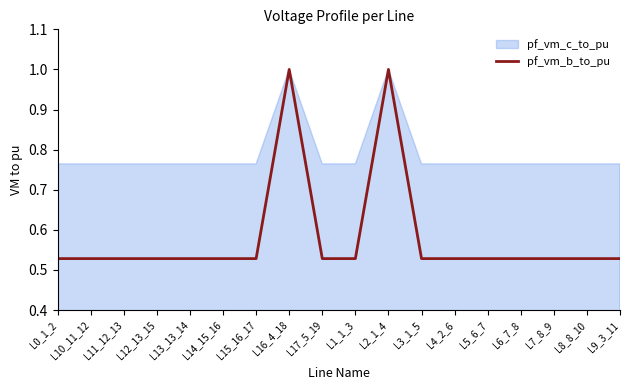

What position from the right is L10_11_12?

17